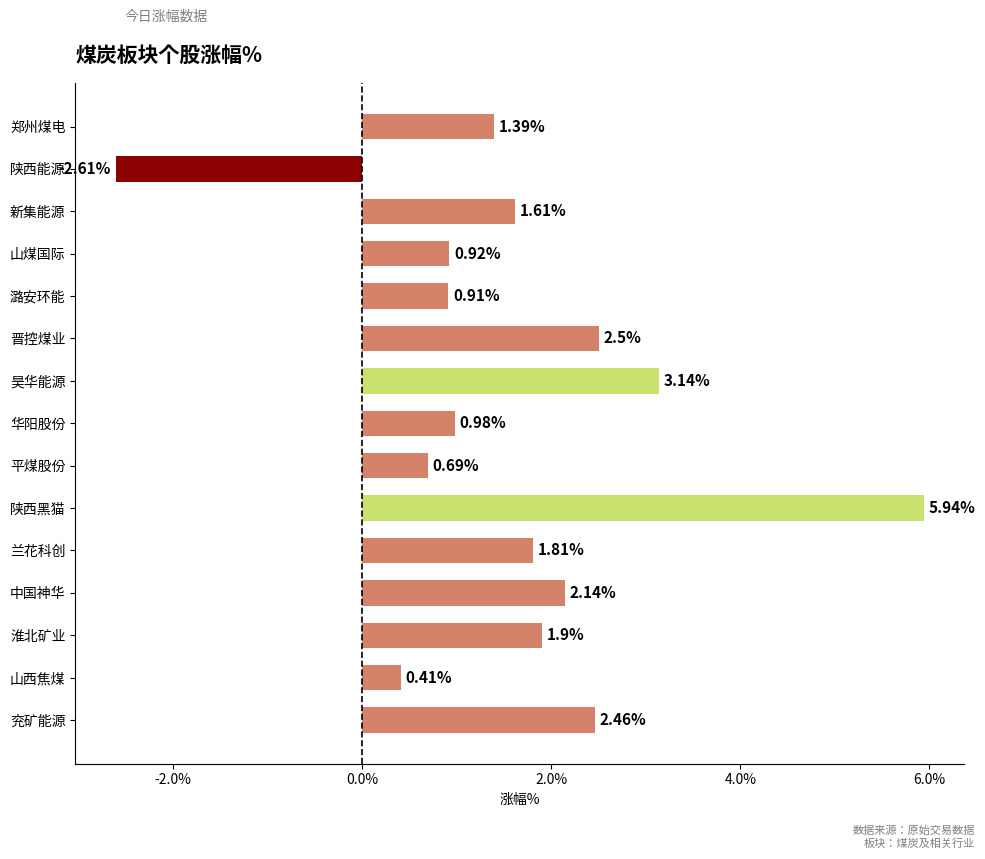

Which label corresponds to the smallest value in the chart?

陕西能源